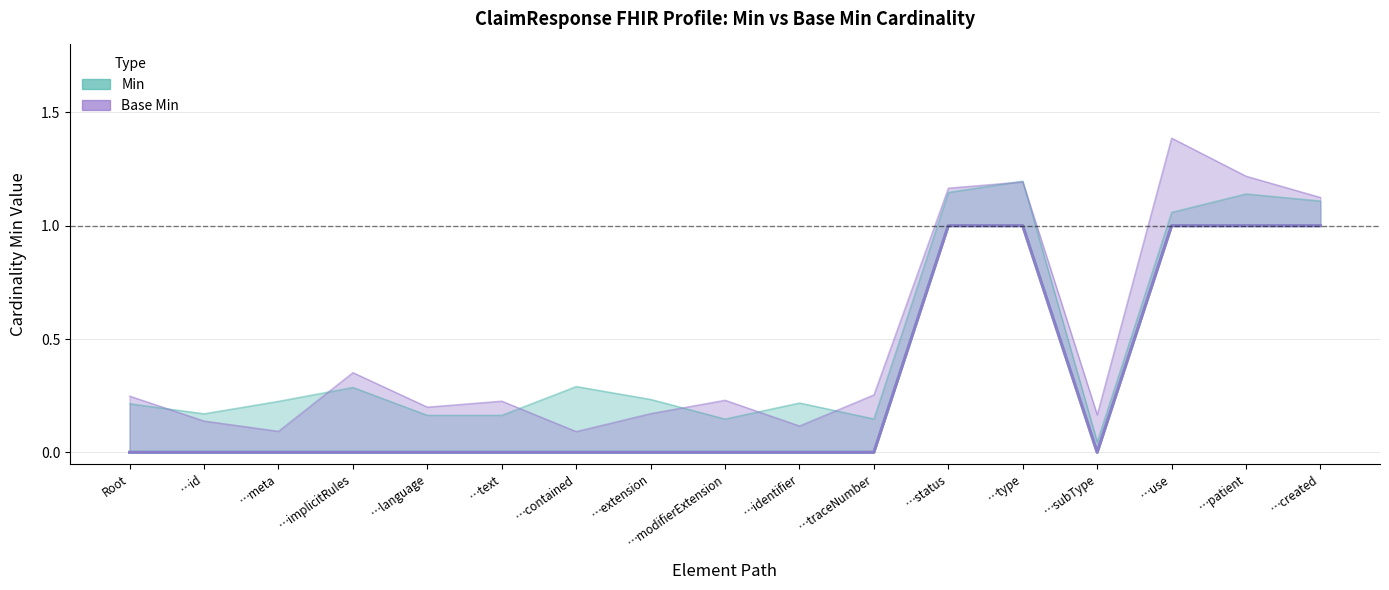

What is the sum of all Base Min values?

5